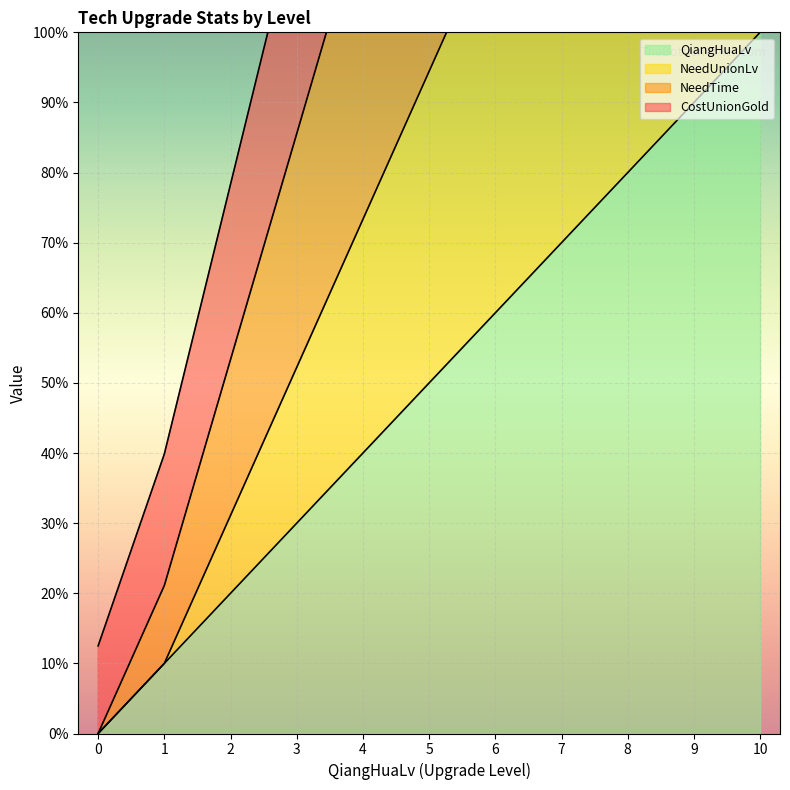

Is the value of NeedUnionLv at 0 greater than the value of QiangHuaLv at 0?

No